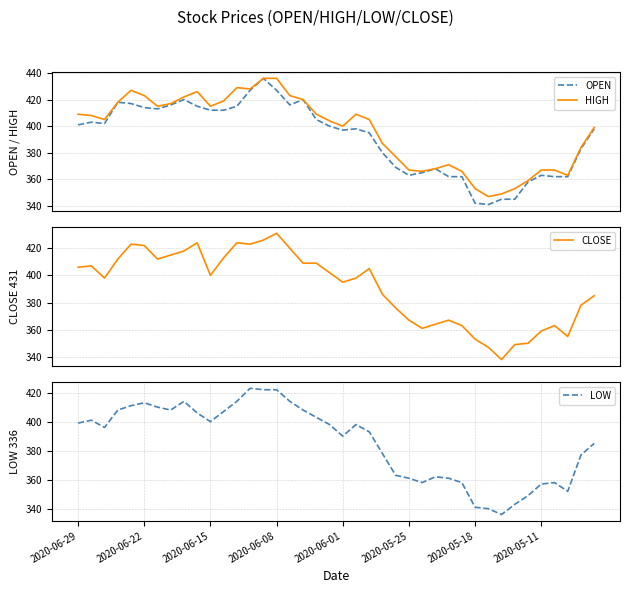

True or false: HIGH and OPEN cross at least once.

False